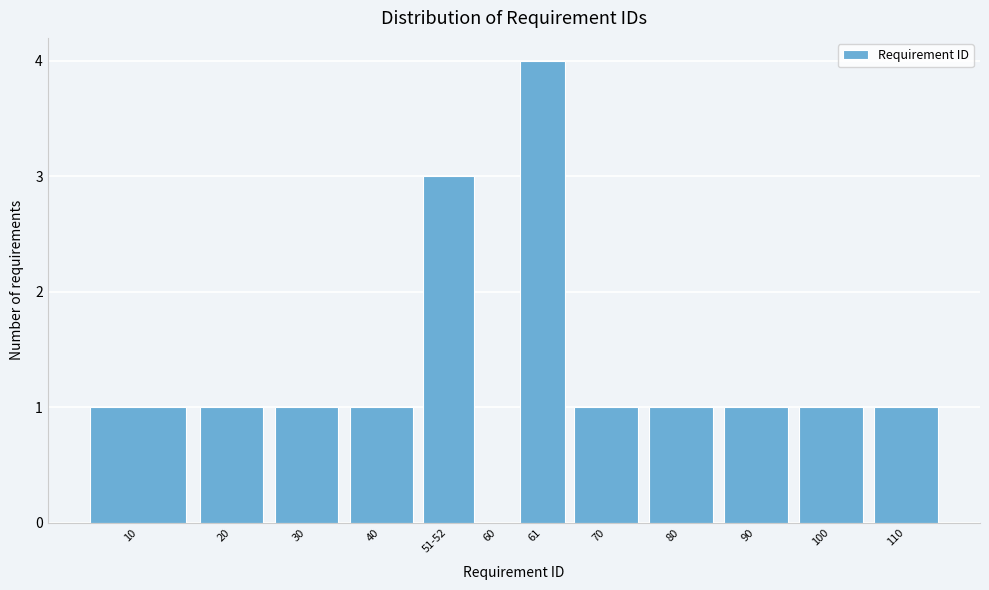

Reading left to right, transcribe all the data shown in this chart.

10=1	20=1	30=1	40=1	51-52=3	60=0	61=4	70=1	80=1	90=1	100=1	110=1